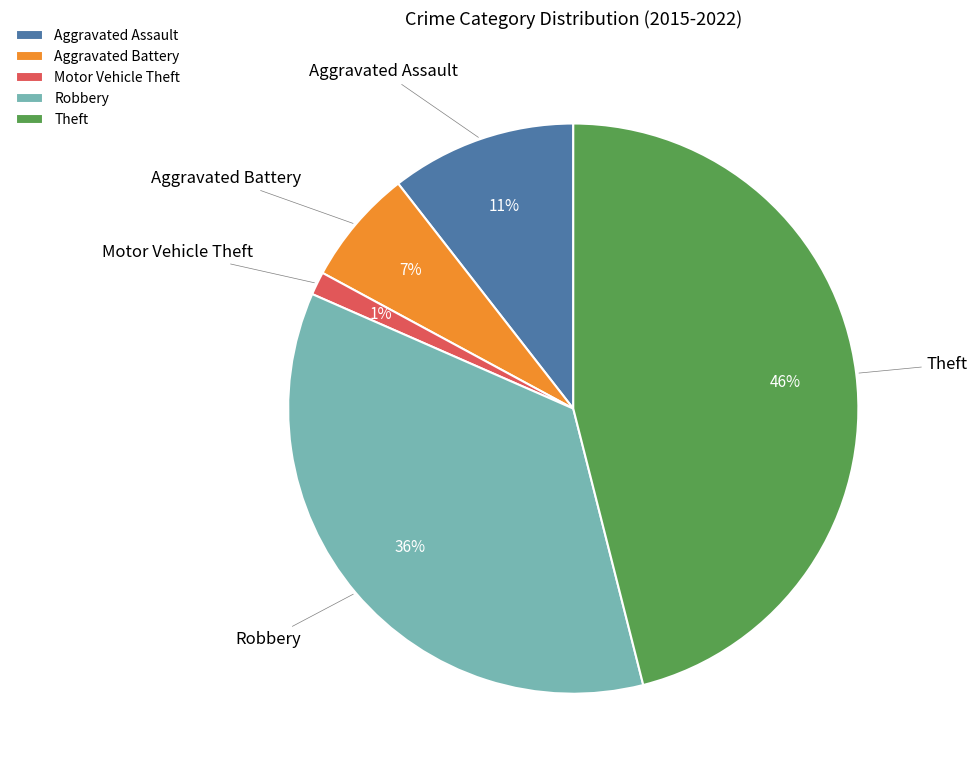

Which slice is the largest?

Theft